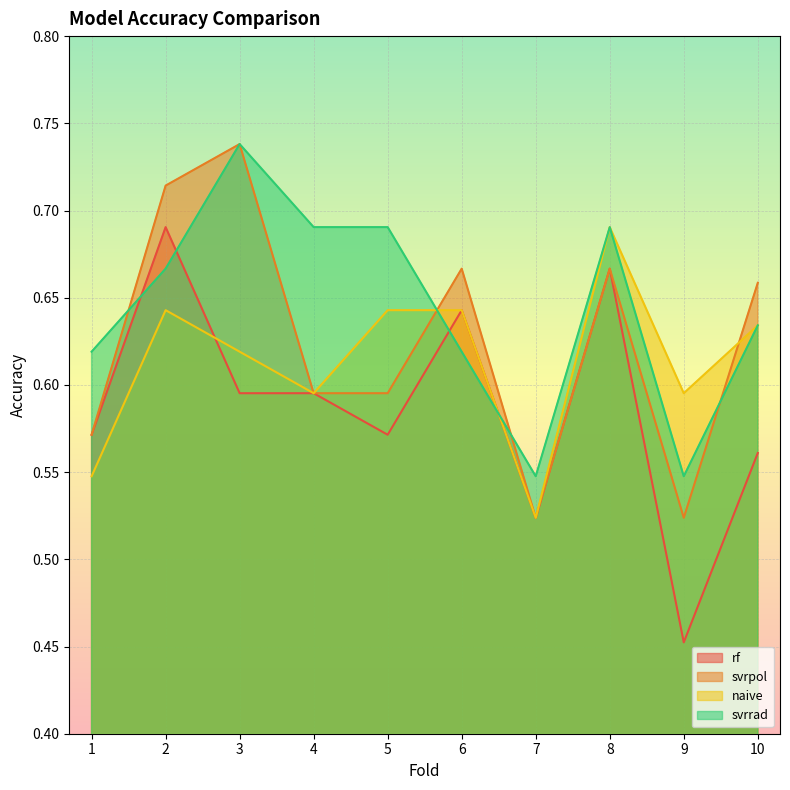

What is the difference between the highest and lowest values at 10?

0.1